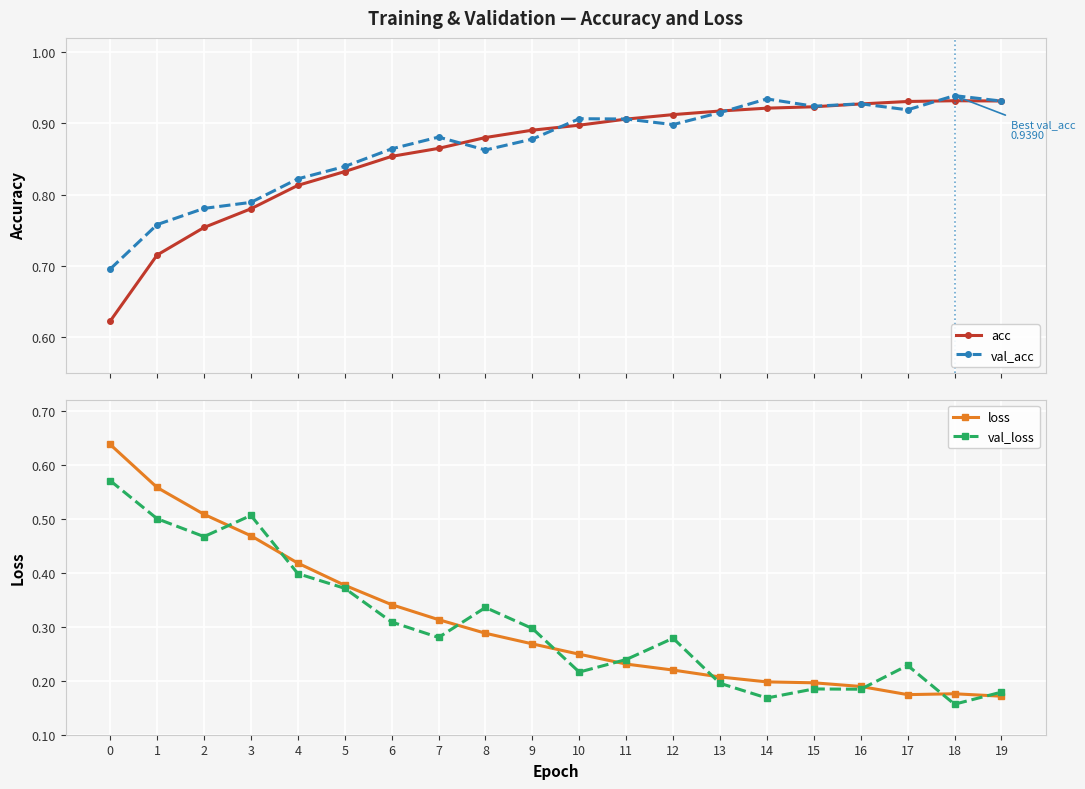

What is the total value across all series at 17?

2.3